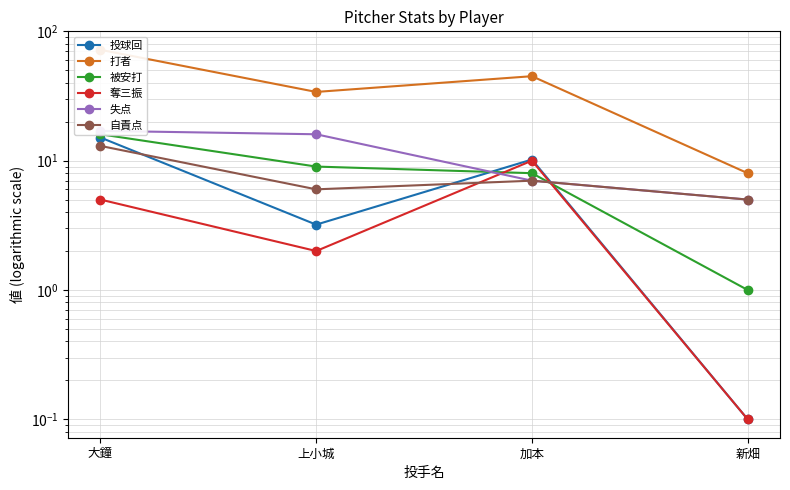

How many values in the 被安打 series exceed 9?

1